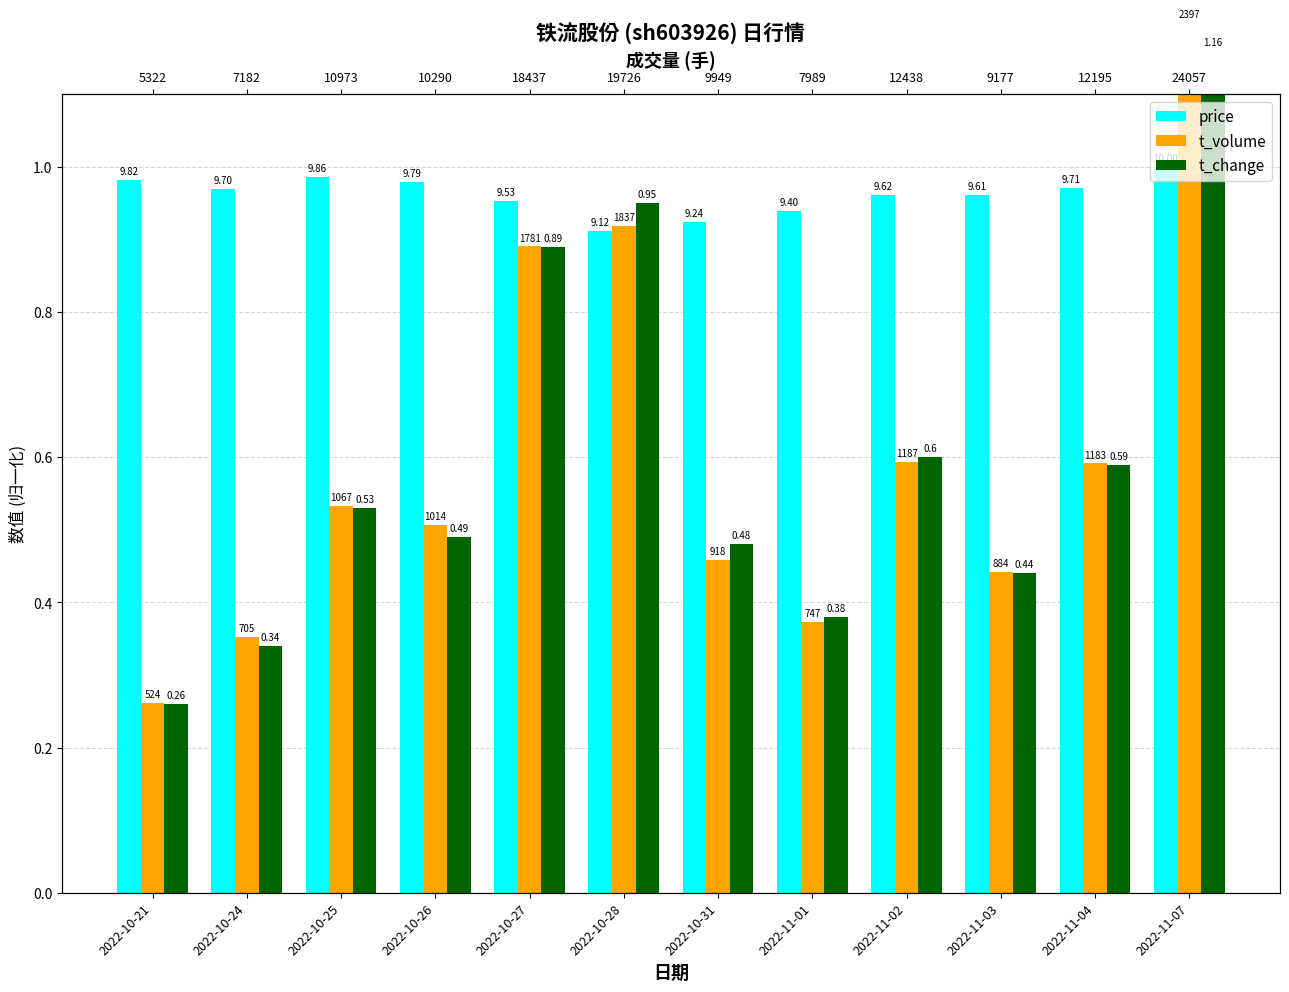

The price series shows 0.5 at 2022-11-04. True or false?

False